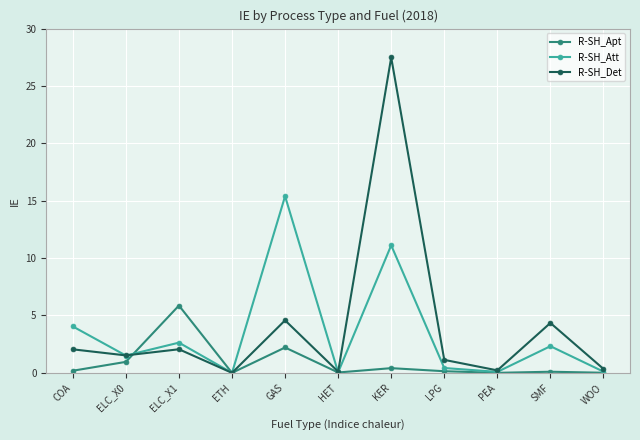

What is the highest value of the R-SH_Att series?

15.4